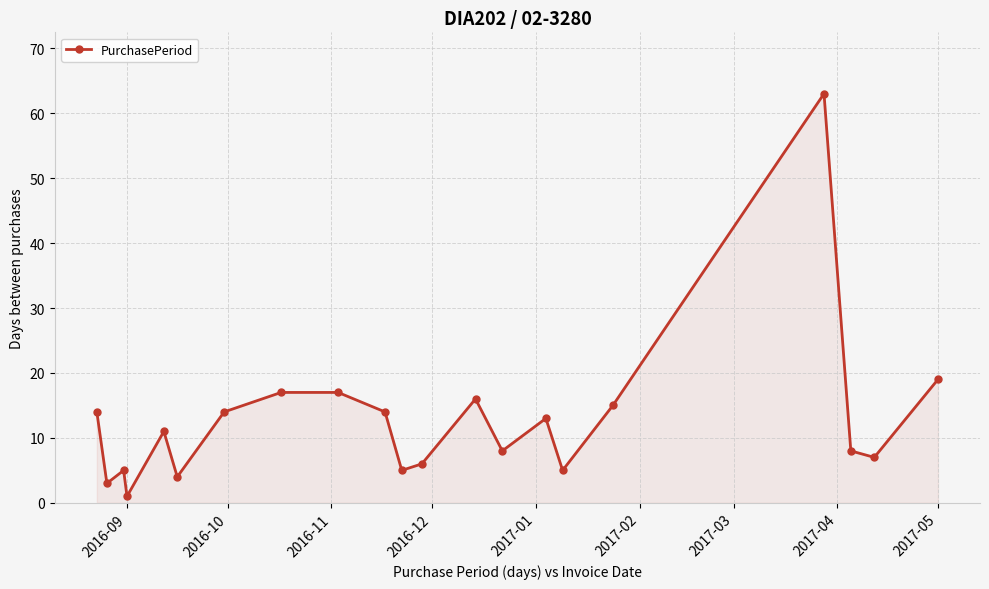

What is the maximum value shown in the chart?

63